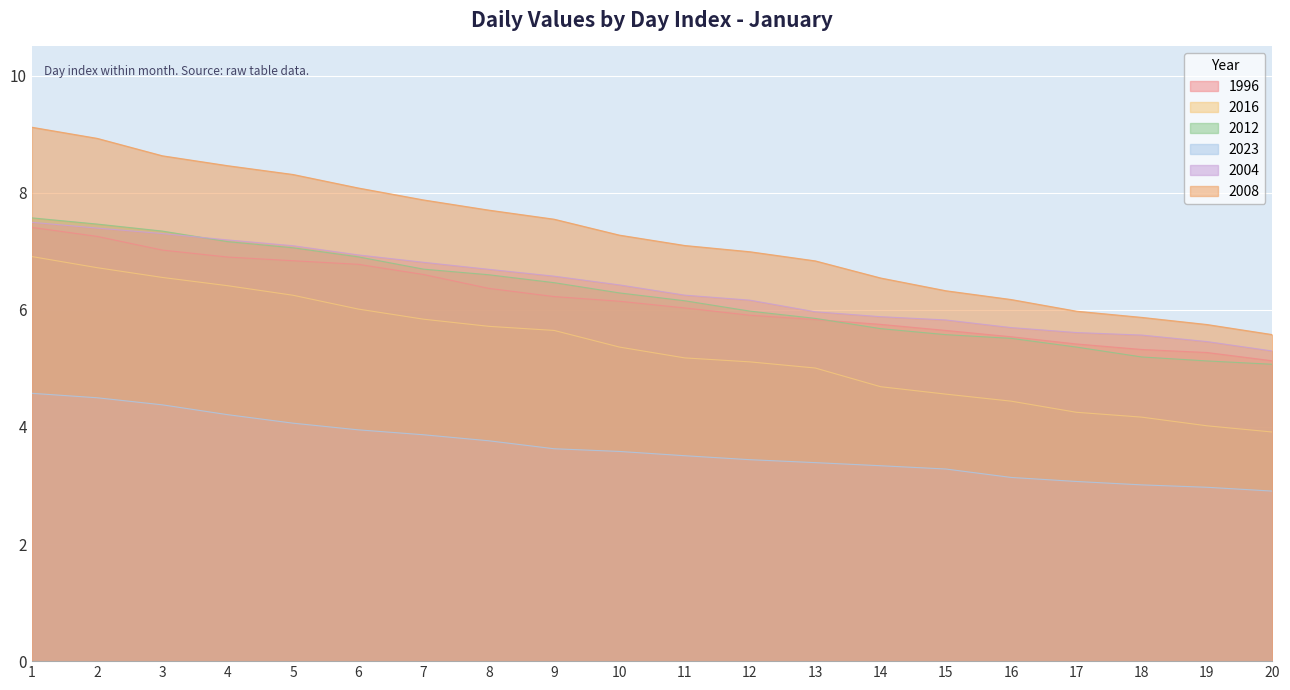

Where does the 2012 series first go above 6?

1